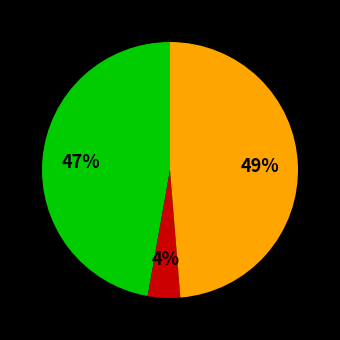

To the nearest percent, what is the difference between the largest and smallest slice percentages?

45%